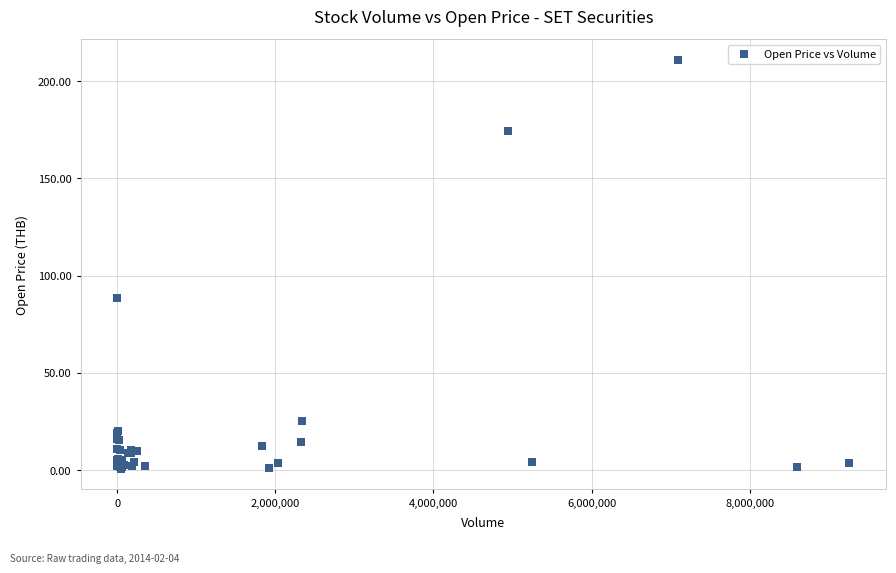

What Y value in the scatter plot is closest to 105?

88.5